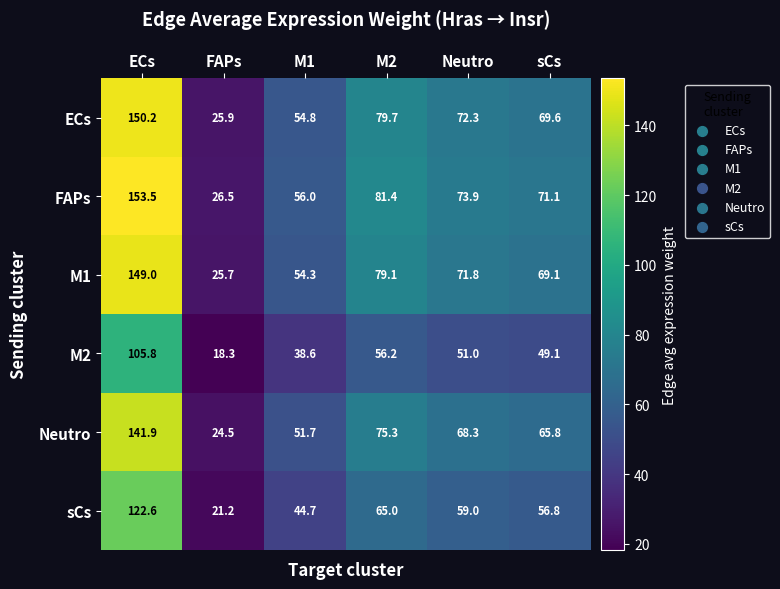

What is the total value across all series at sCs?

381.5